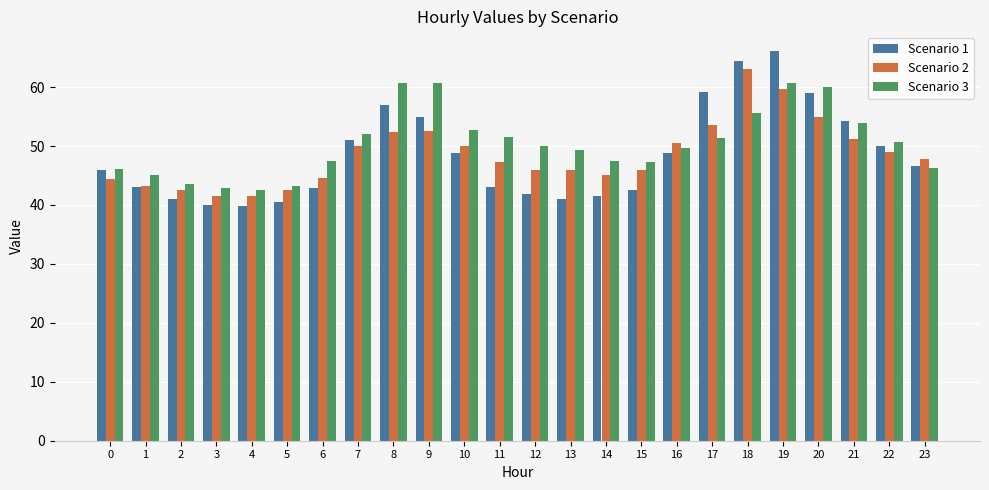

Which series has the largest total across all categories?

Scenario 3